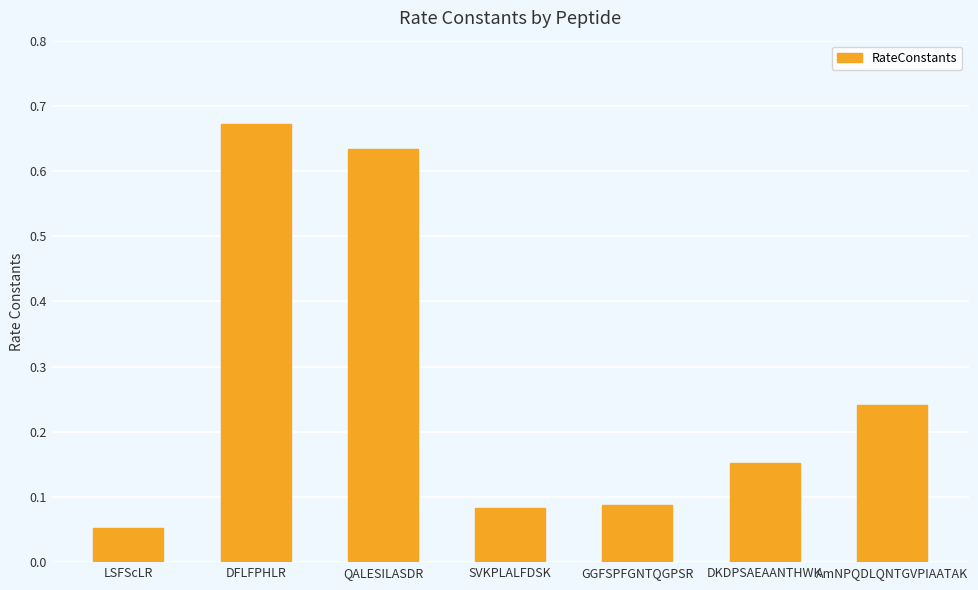

True or false: the data shows 0.0 at DKDPSAEAANTHWK.

False